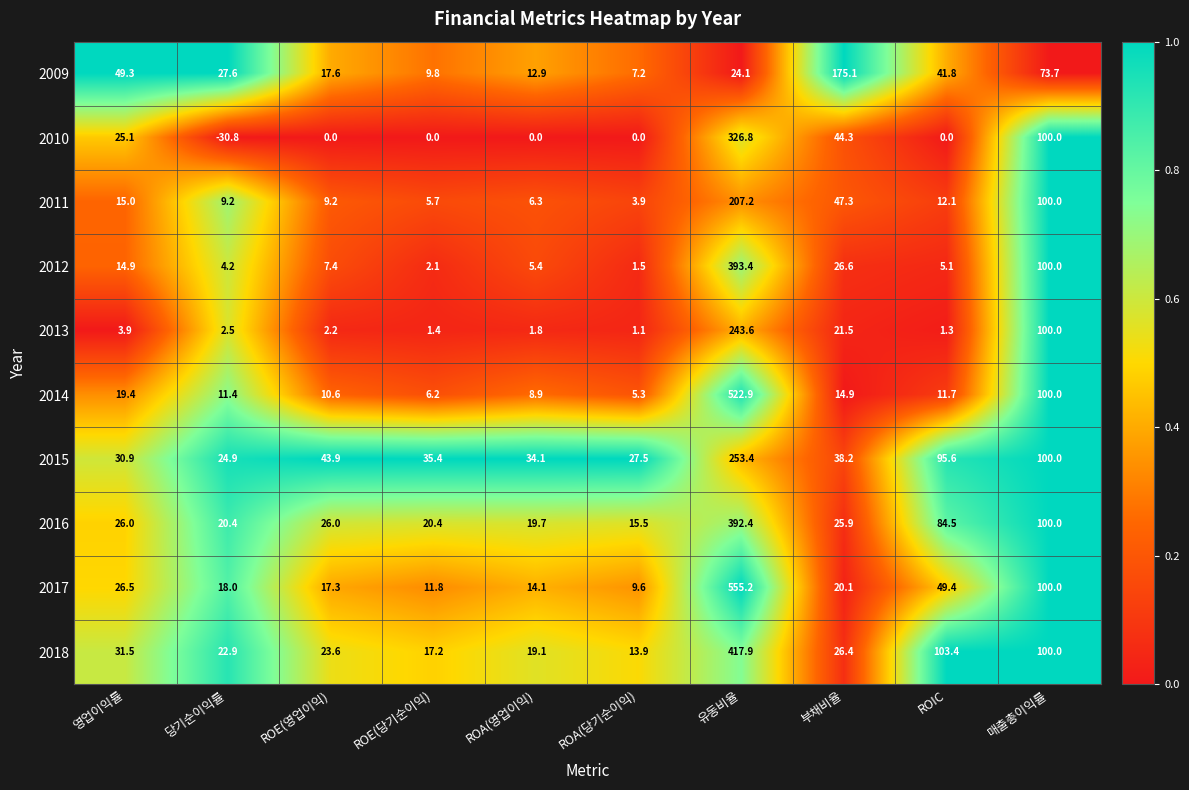

Which category has the lowest value in the 2014 series?

ROA(당기순이익)